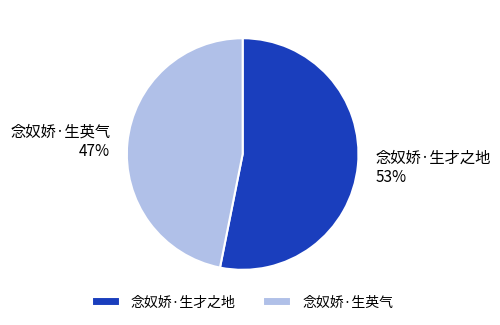

Do 念奴娇·生才之地 53% and 念奴娇·生英气 47% together represent more than half of the pie?

Yes